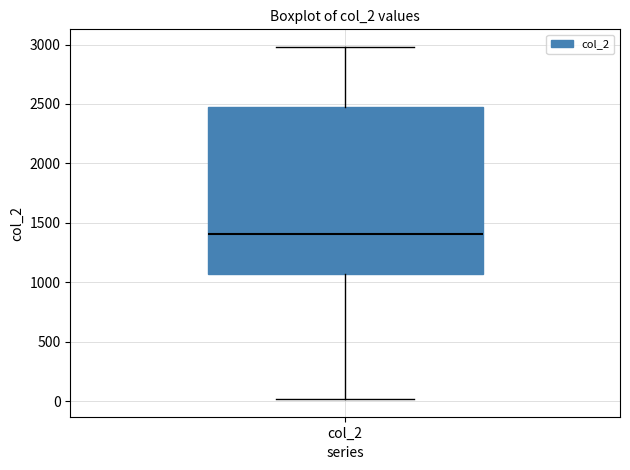

Where does the upper whisker of the box for col_2 end on the y-axis? The values are not printed on the chart, so give them approximately, as read against the axis.

3000